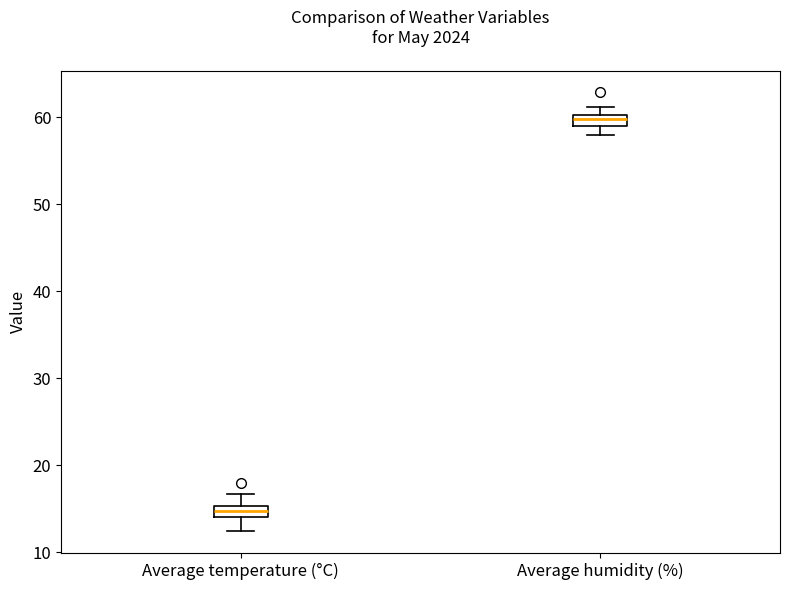

Where does the lower whisker of the box for Average temperature (°C) end on the y-axis? The values are not printed on the chart, so give them approximately, as read against the axis.

12